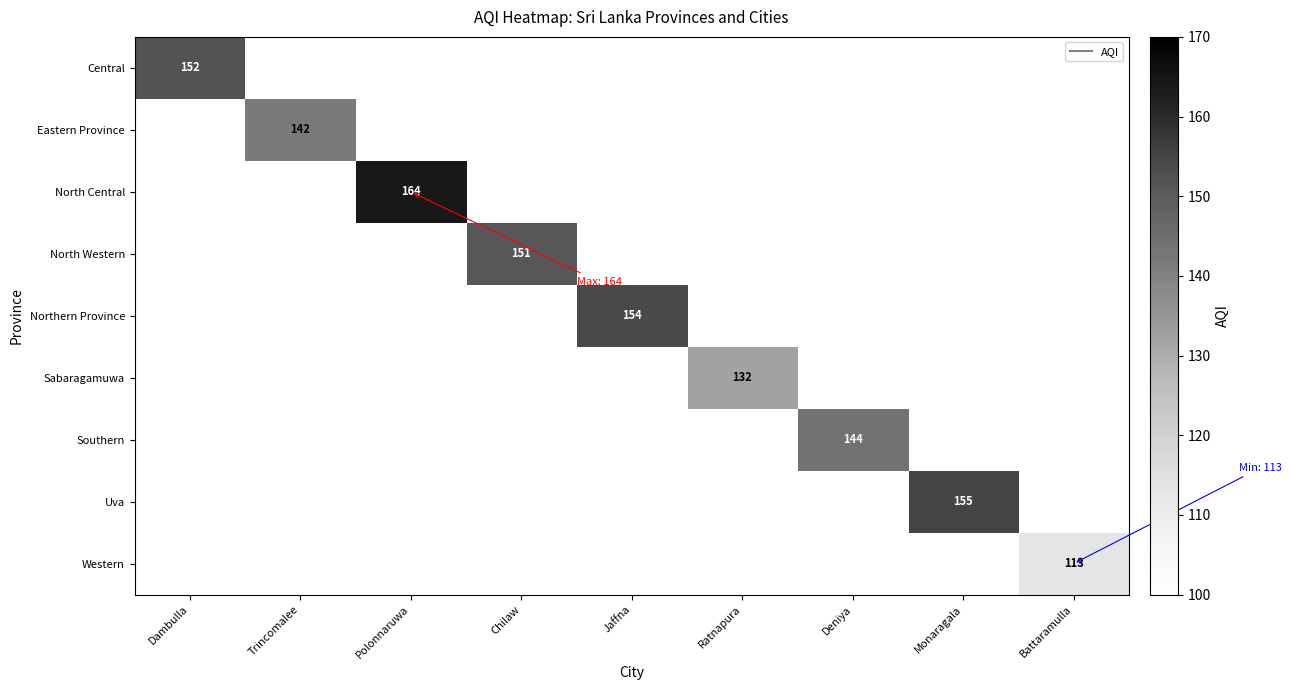

At which category is the sum across all series the highest?

Polonnaruwa